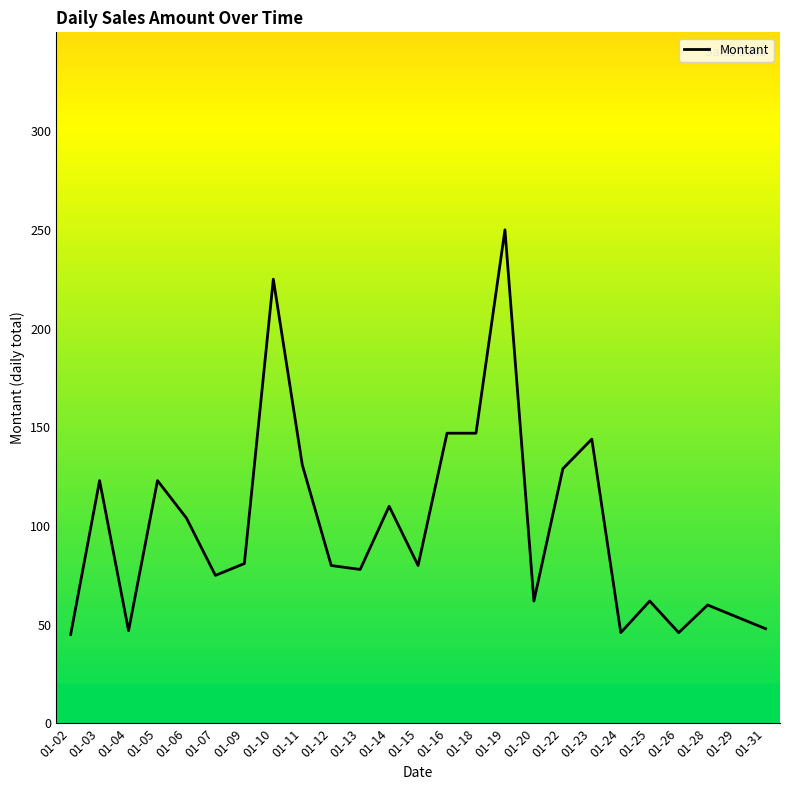

Which label corresponds to the largest value in the chart?

01-19